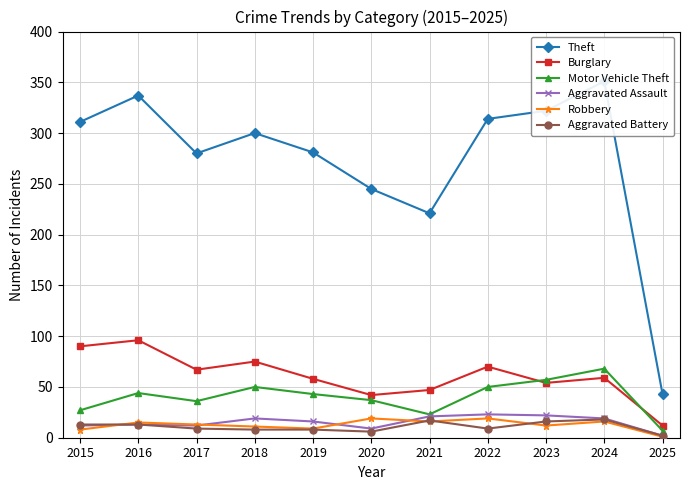

Which series has the largest total across all categories?

Theft